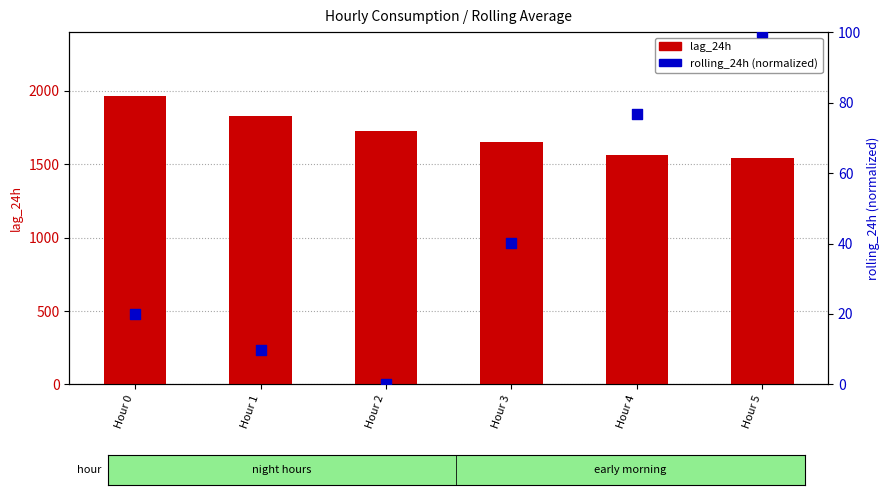

Is the value of lag_24h at Hour 3 greater than the value of rolling_24h at Hour 0?

Yes